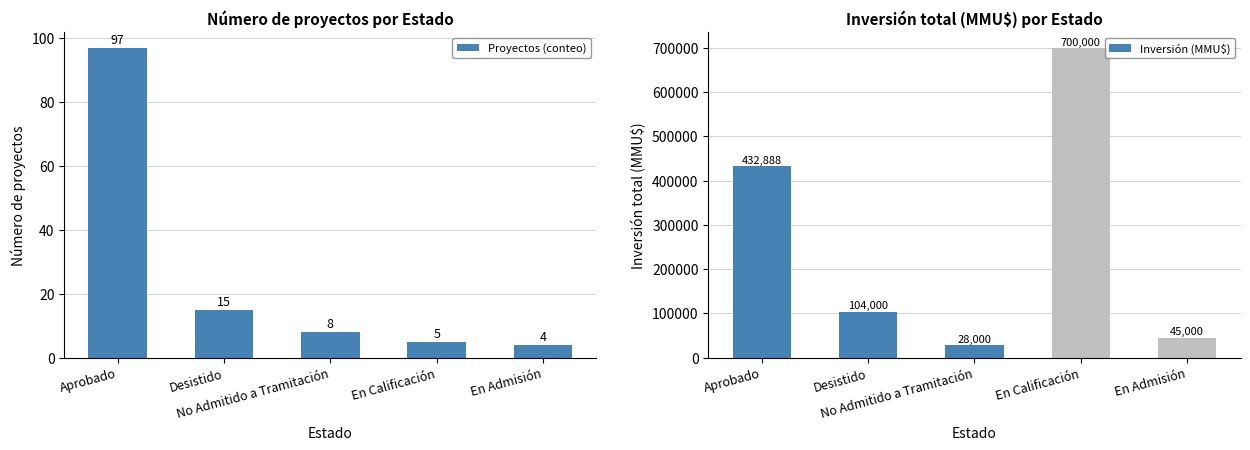

Which series has the largest total across all categories?

Inversión(MMU$)